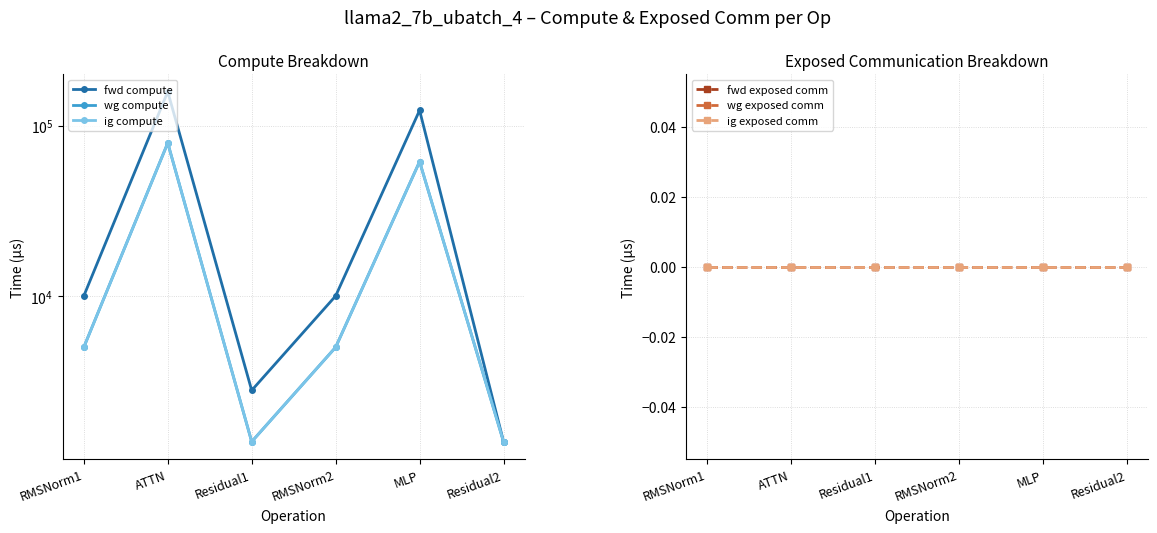

Which label corresponds to the smallest value in the chart?

RMSNorm1